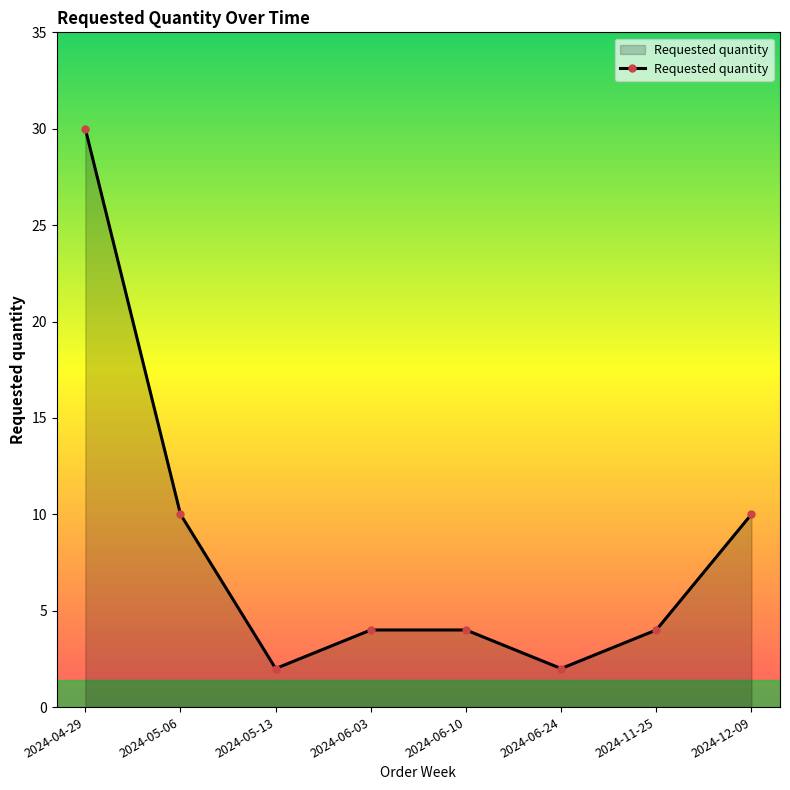

What value does the data have at 2024-12-09?

10